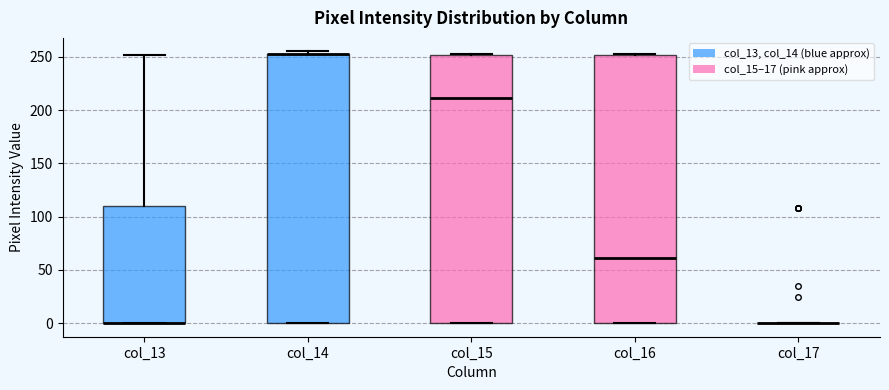

Where is the lower edge of the box for col_14 on the y-axis? The values are not printed on the chart, so give them approximately, as read against the axis.

0